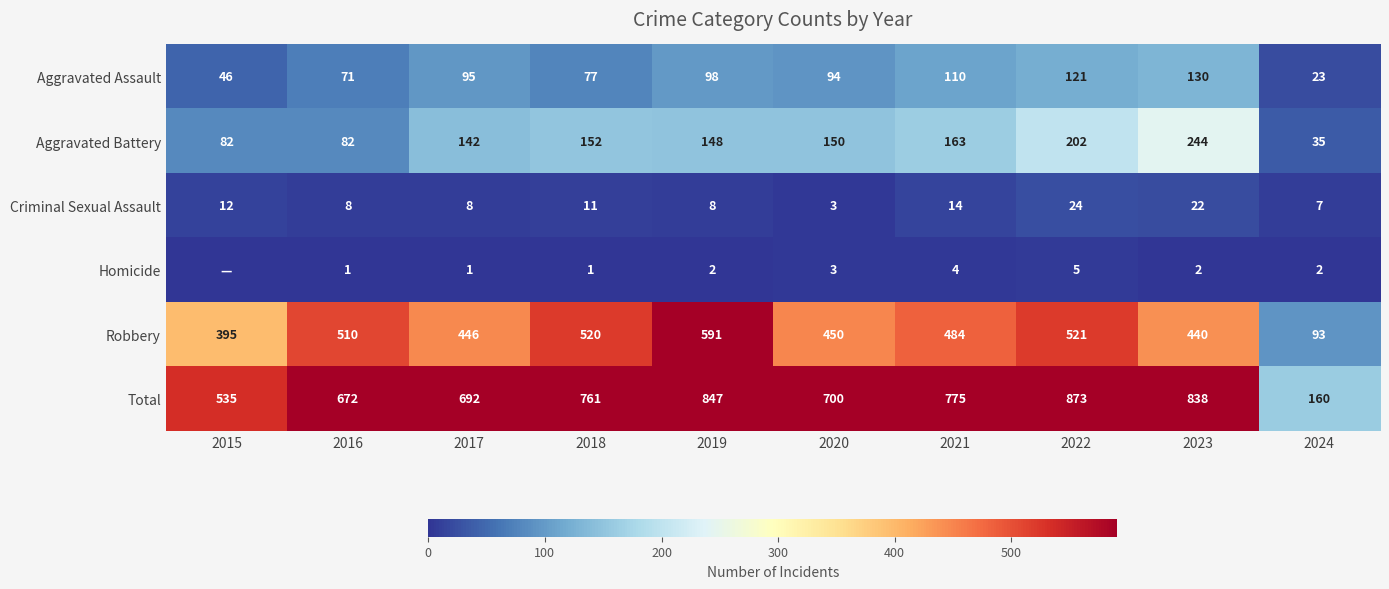

What is the spread (max minus min) of values at 2024?

158